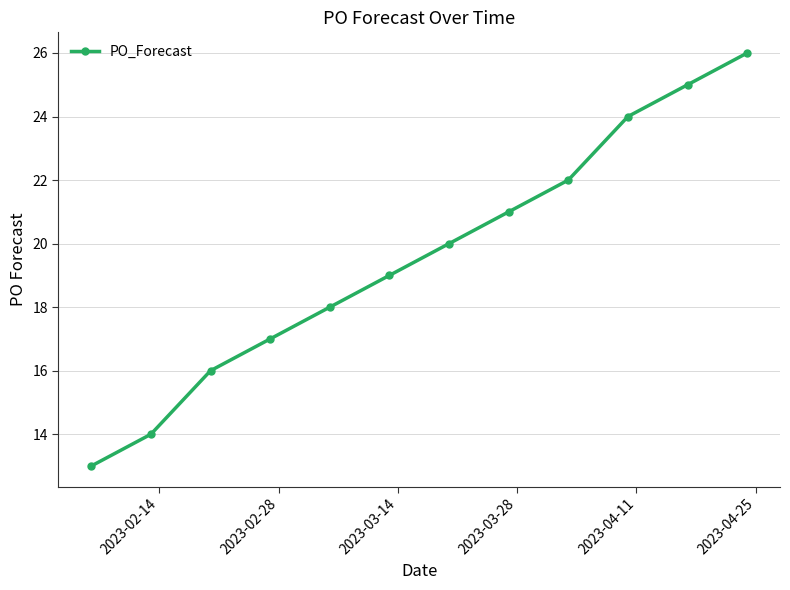

What is the value of the 6th point from the left?

19